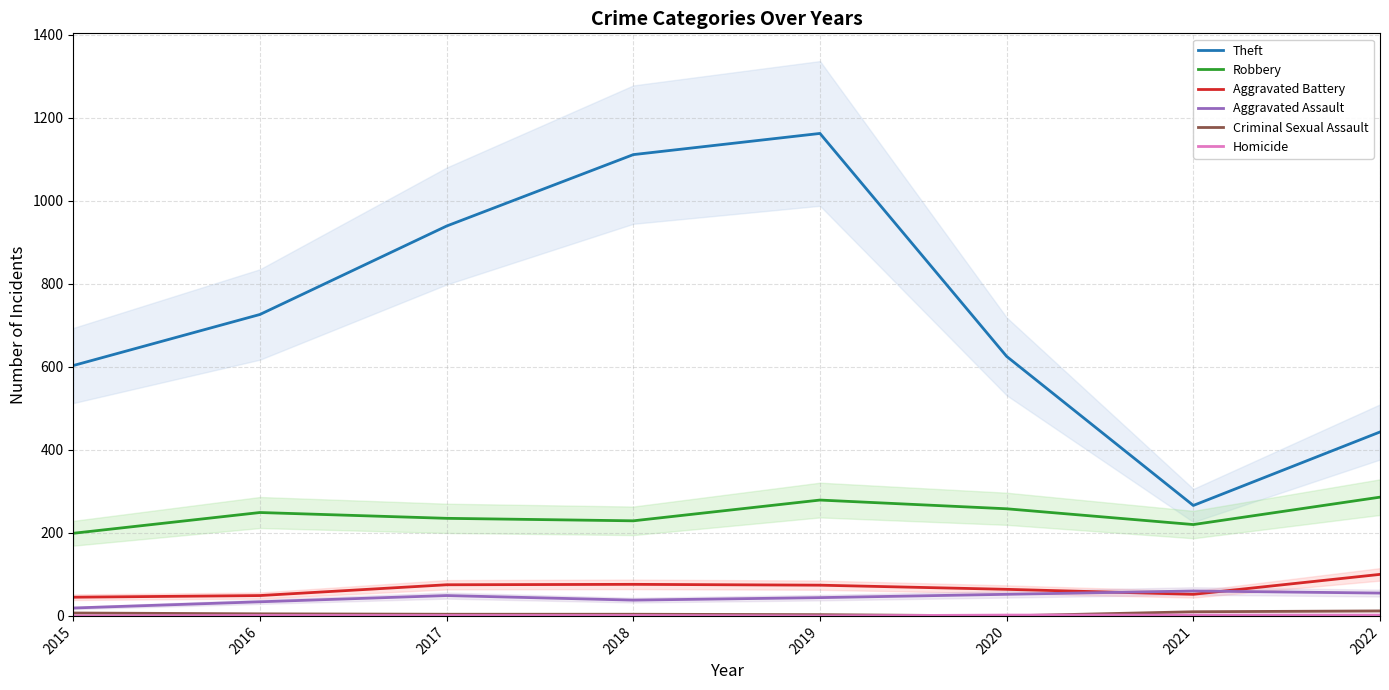

In Robbery, how many points are higher than both neighbors (excluding endpoints)?

2